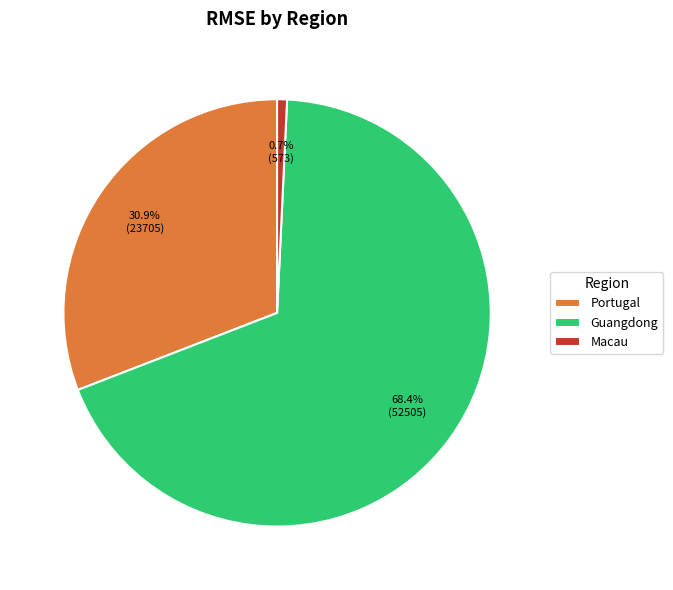

Count the number of slices in the pie.

3